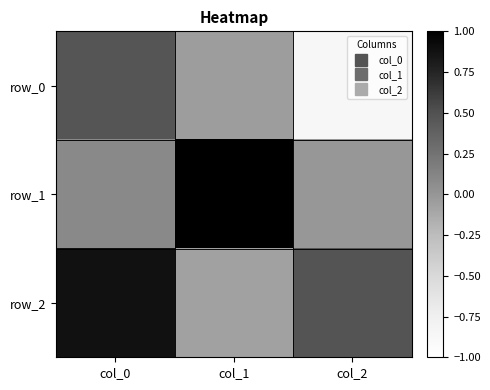

What is the highest value of the row_1 series?

1.0